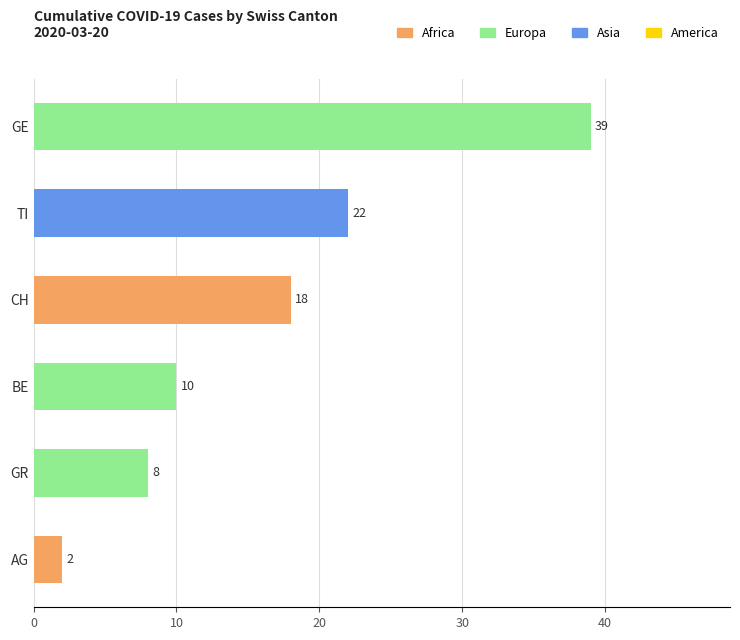

What is the greatest value displayed?

39